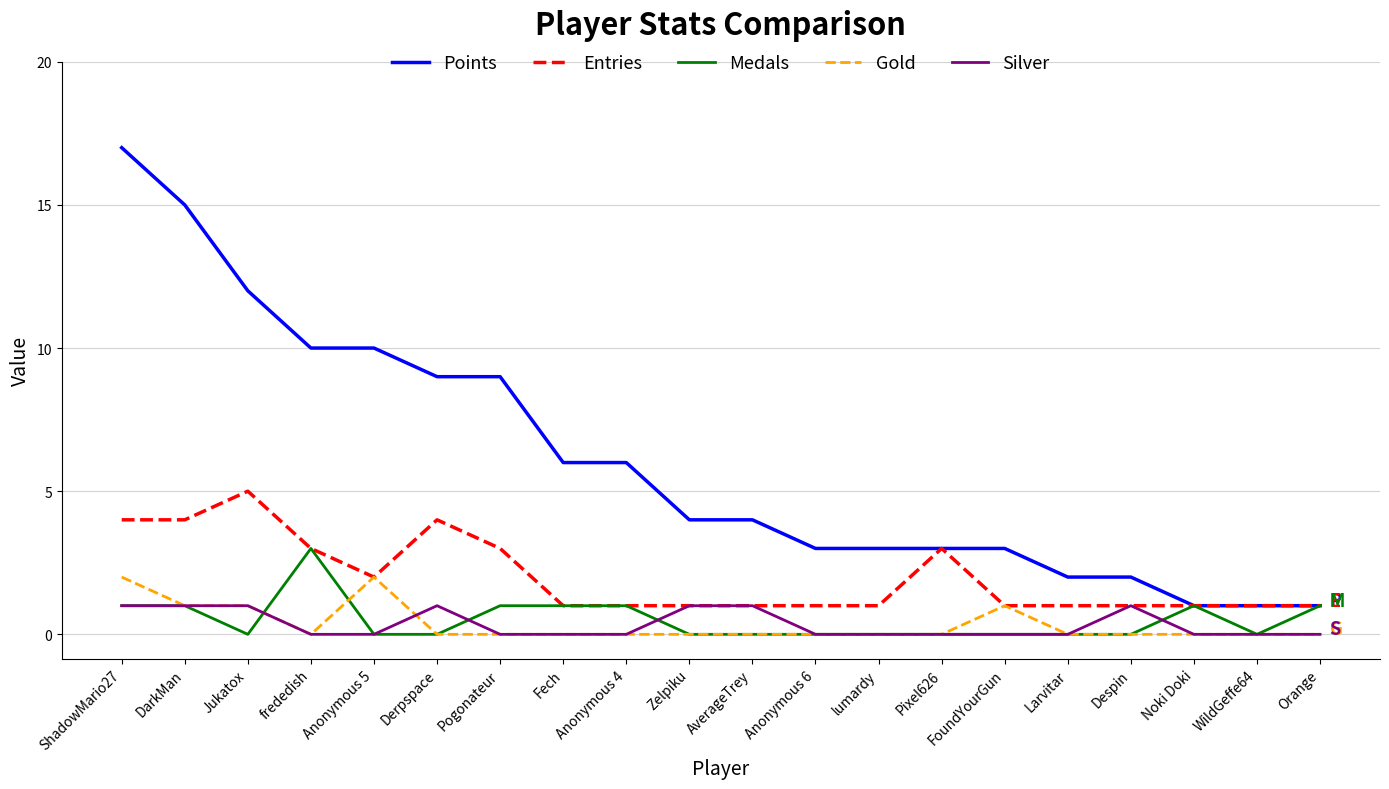

The value of Points at Pogonateur is 4. True or false?

False